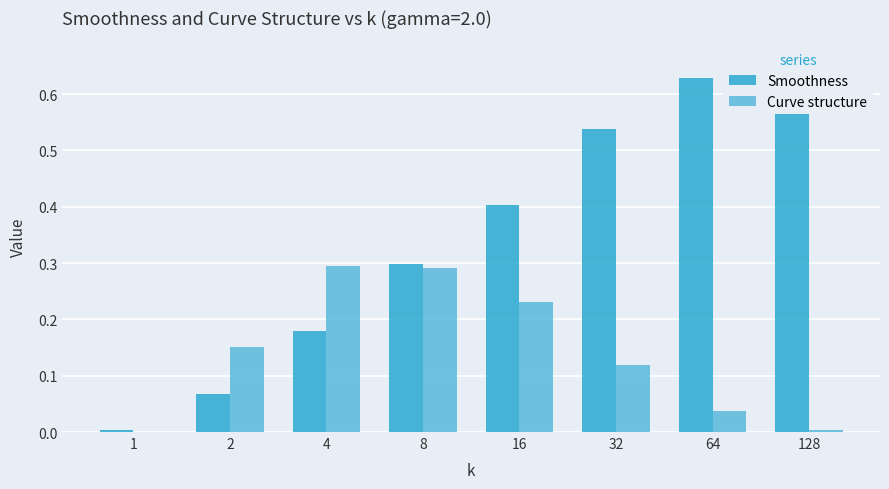

Which series has the largest total across all categories?

Smoothness